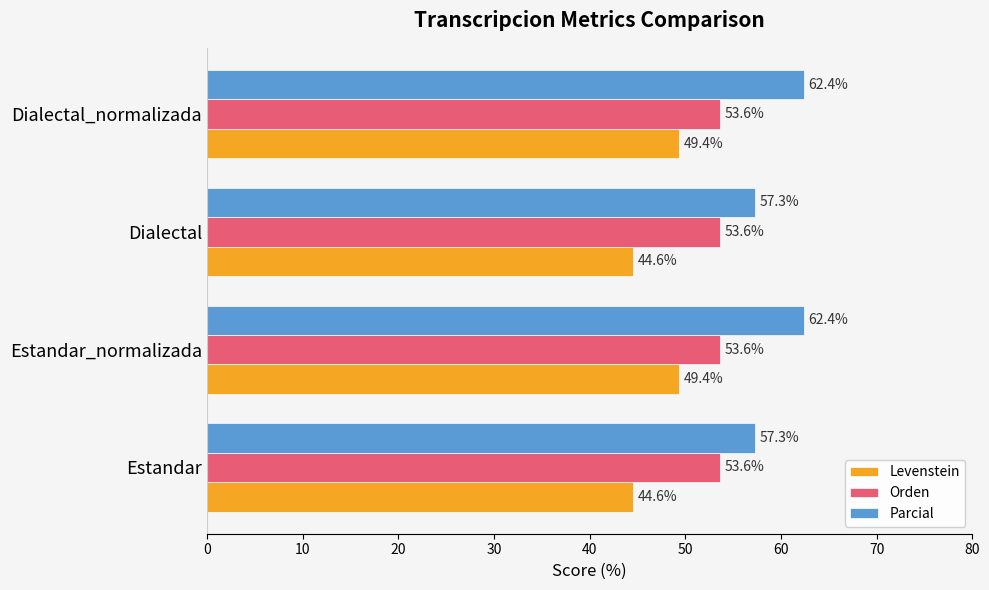

What is the maximum value shown in the chart?

62.4